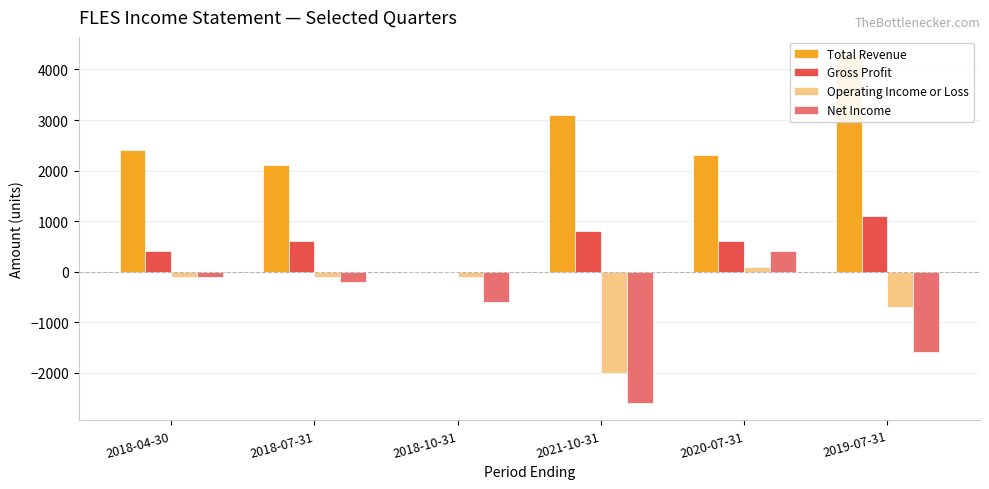

What is the difference between the highest and lowest values at 2020-07-31?

2200